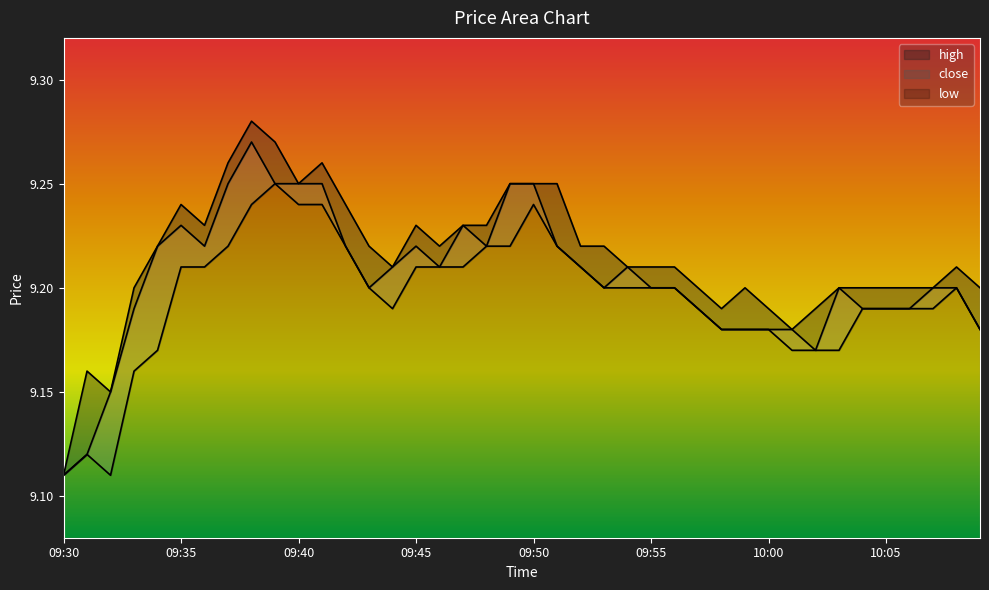

At how many categories does at least one series exceed 9?

40